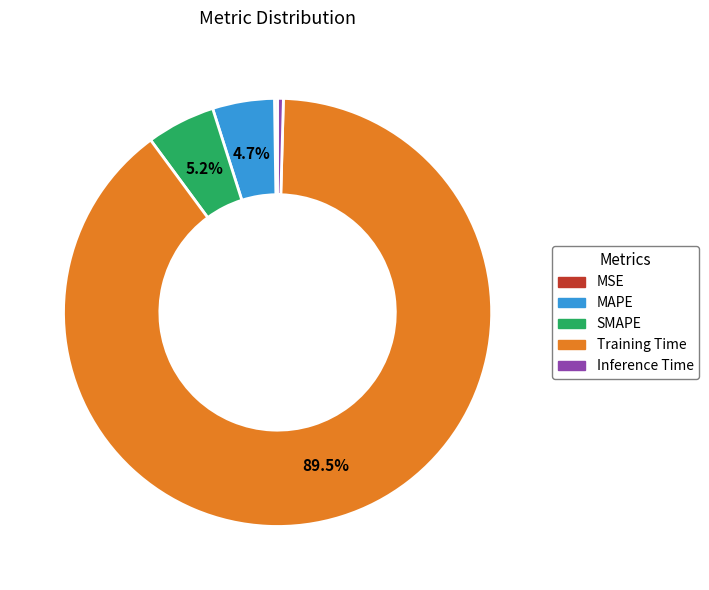

Which slice is the largest?

Training Time